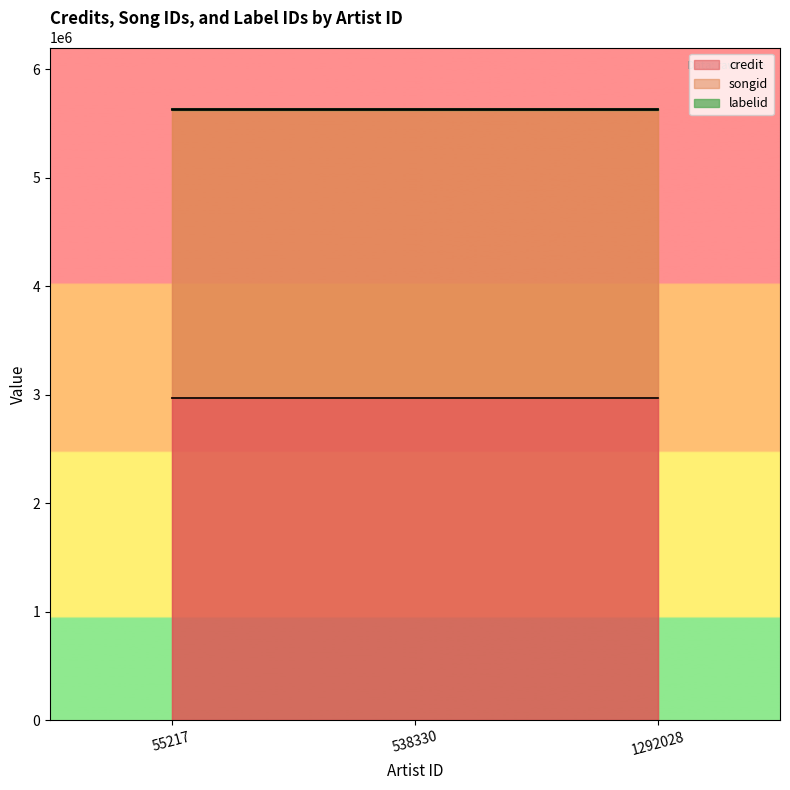

True or false: labelid has a value of 10371 at 538330.

True